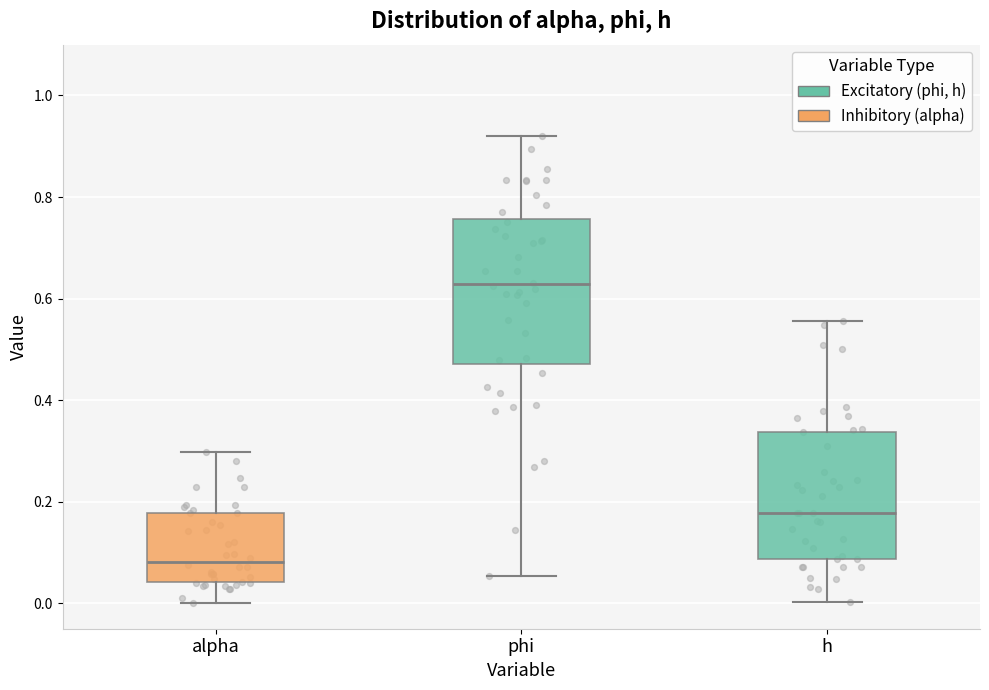

Reading left to right, read every box against the y-axis: the position of its median line, the range the box covers, and the ends of its whiskers. The values are not printed on the chart, so give them approximately, as read against the axis.

alpha: median 0.08, box 0.04 to 0.18, whiskers 0.00 to 0.30
phi: median 0.62, box 0.48 to 0.76, whiskers 0.06 to 0.92
h: median 0.18, box 0.08 to 0.34, whiskers 0.00 to 0.56